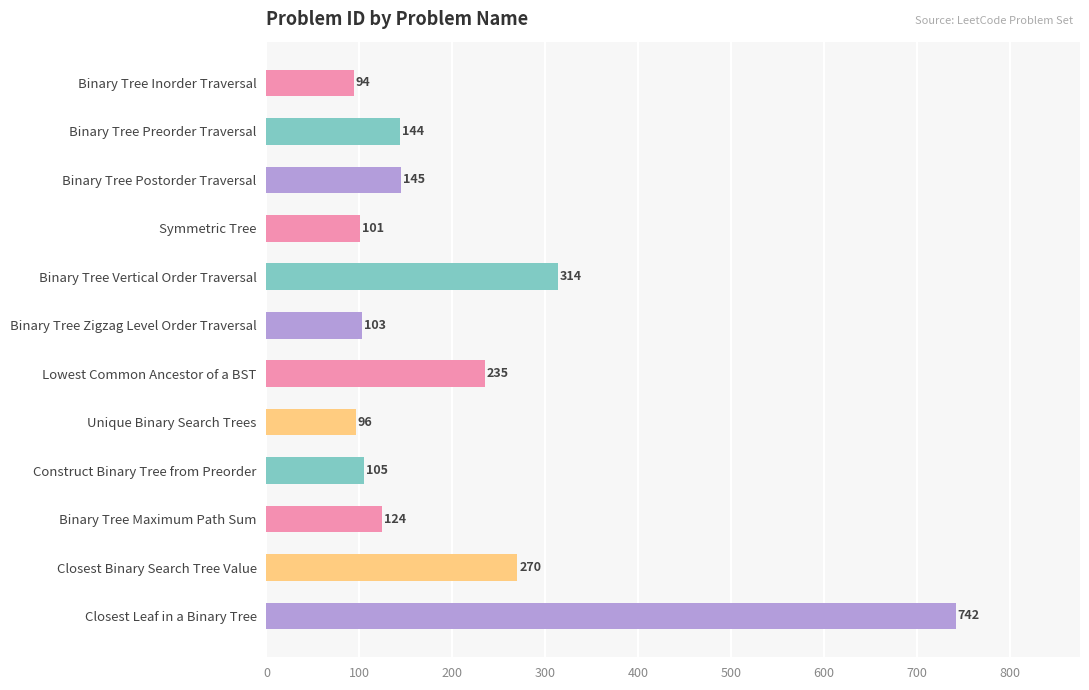

At which category does the chart reach its peak across all series?

Closest Leaf in a Binary Tree